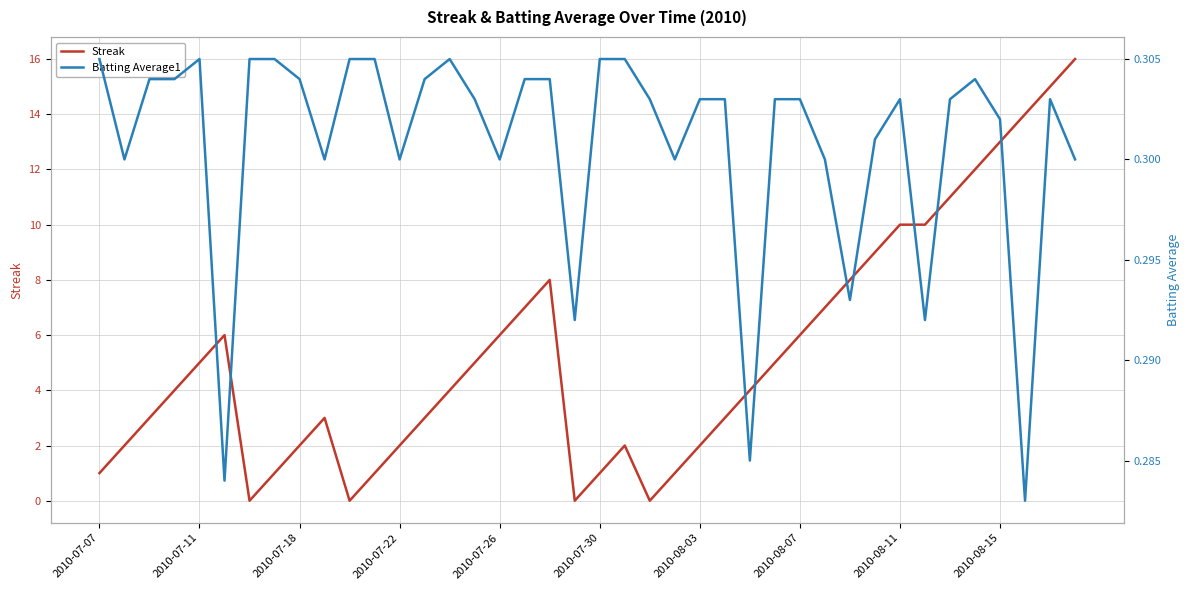

The value of Batting Average1 at 2010-07-30 is 0.1. True or false?

False